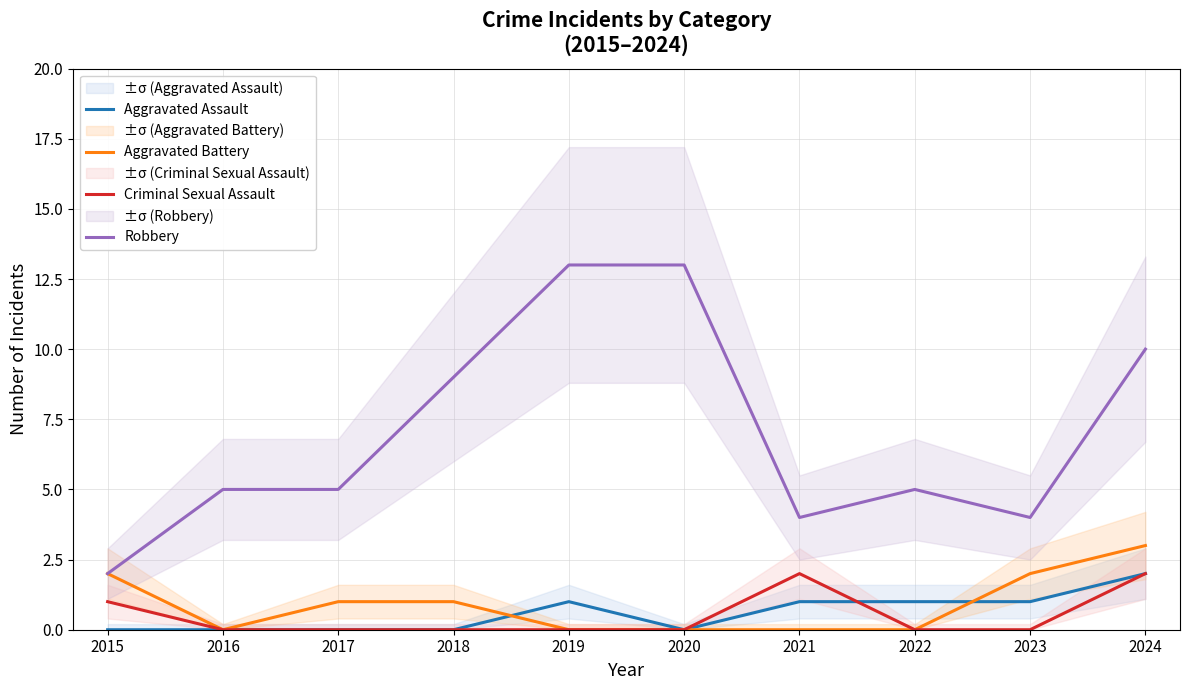

The value of Aggravated Assault at 2022 is 1. True or false?

True